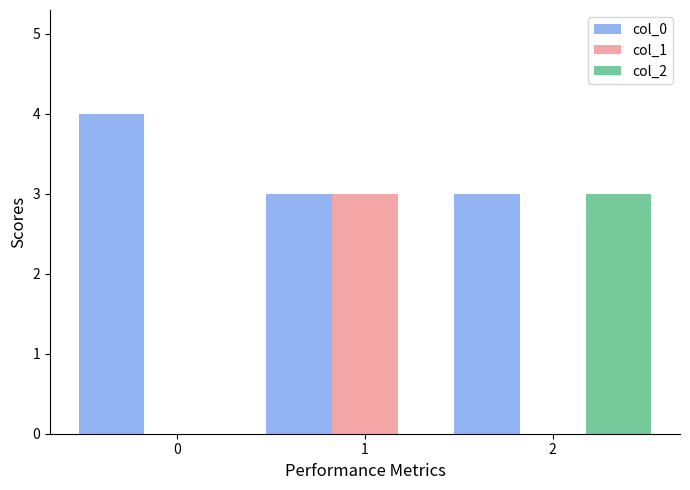

What is the maximum value for col_2?

3